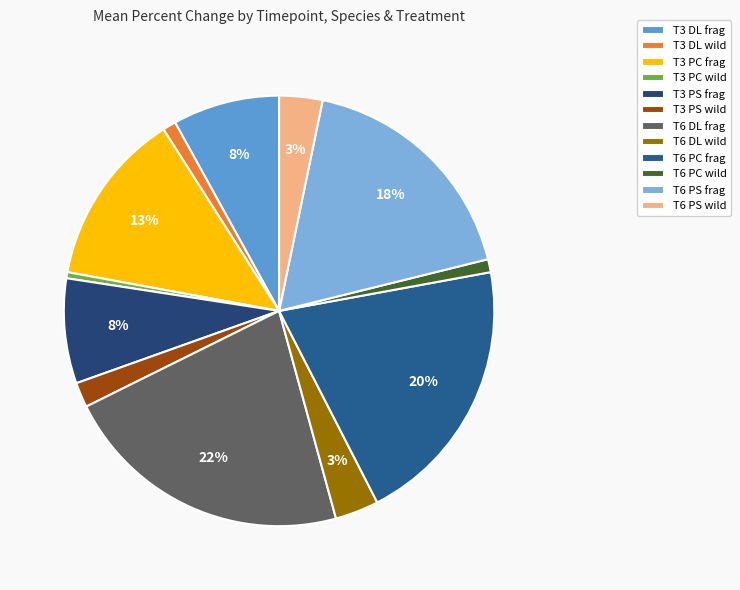

Which slice is the largest?

T6 DL frag